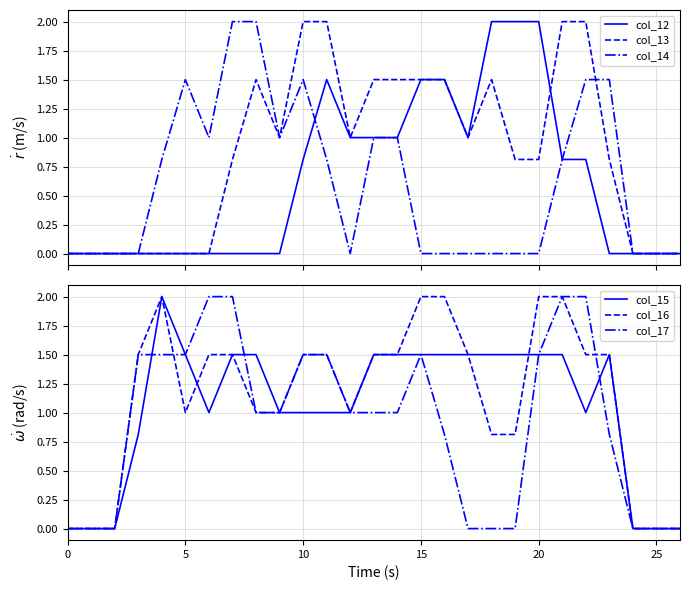

The col_15 series shows 1.5 at 5. True or false?

True